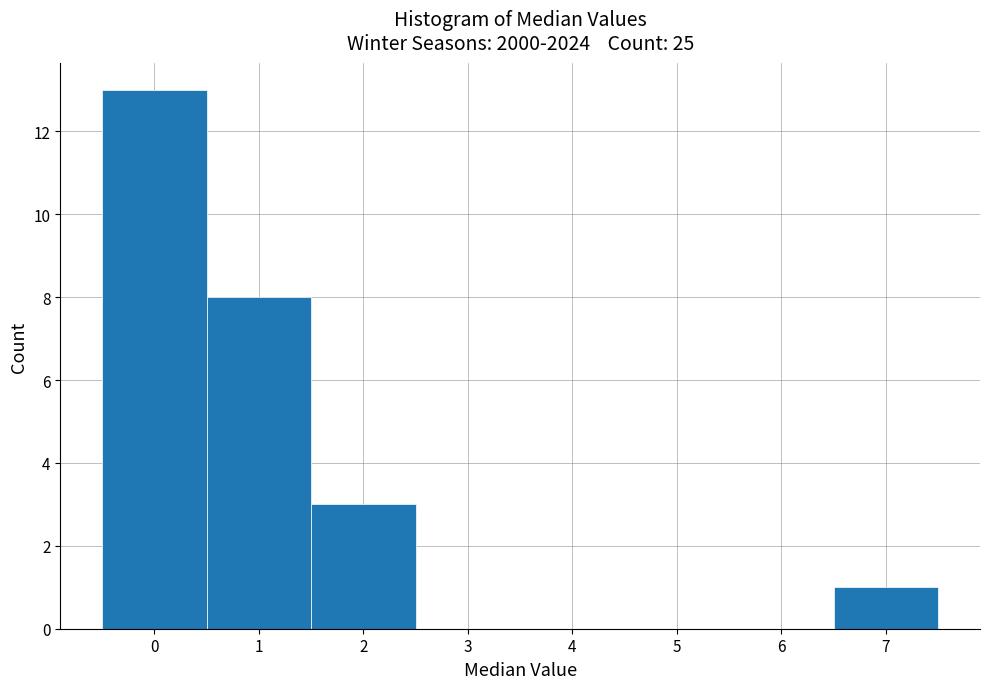

Over which range of the x-axis is the bar tallest?

-0.5 to 0.5